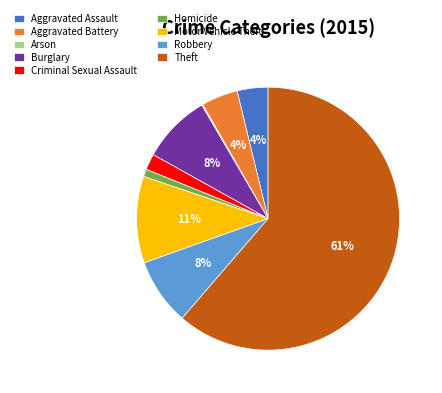

Is it true that Theft is 61% of the pie?

True